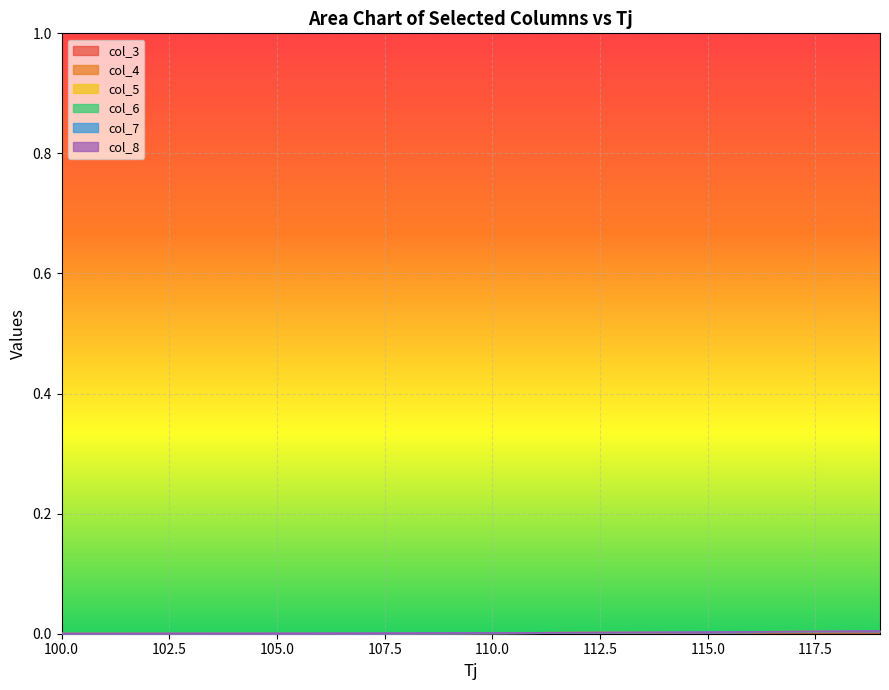

Which series has the largest total across all categories?

col_4